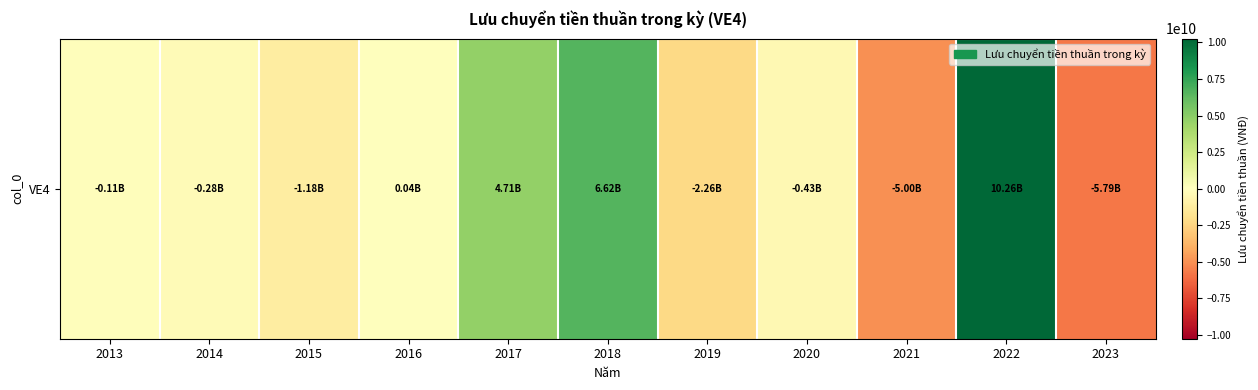

Rank the categories by value from highest to lowest.

2022, 2018, 2017, 2016, 2013, 2014, 2020, 2015, 2019, 2021, 2023